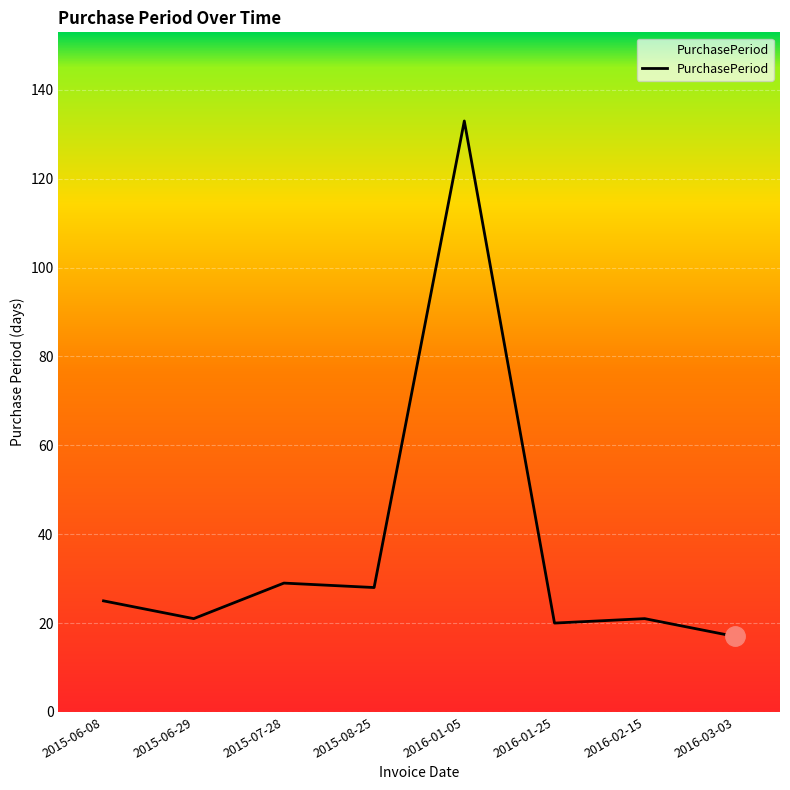

What is the smallest value displayed?

17